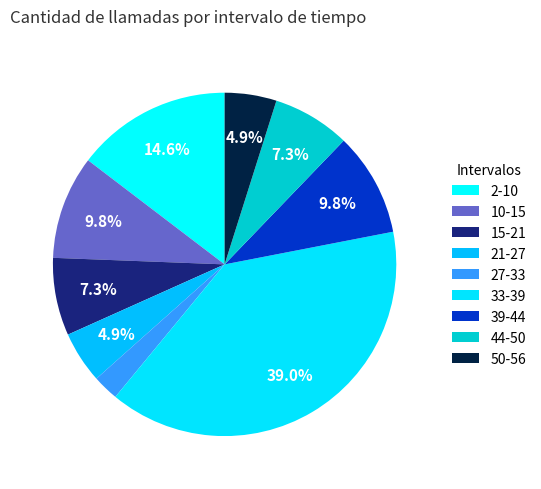

What is the ratio of the value at 44-50 to the value at 27-33?

3.0